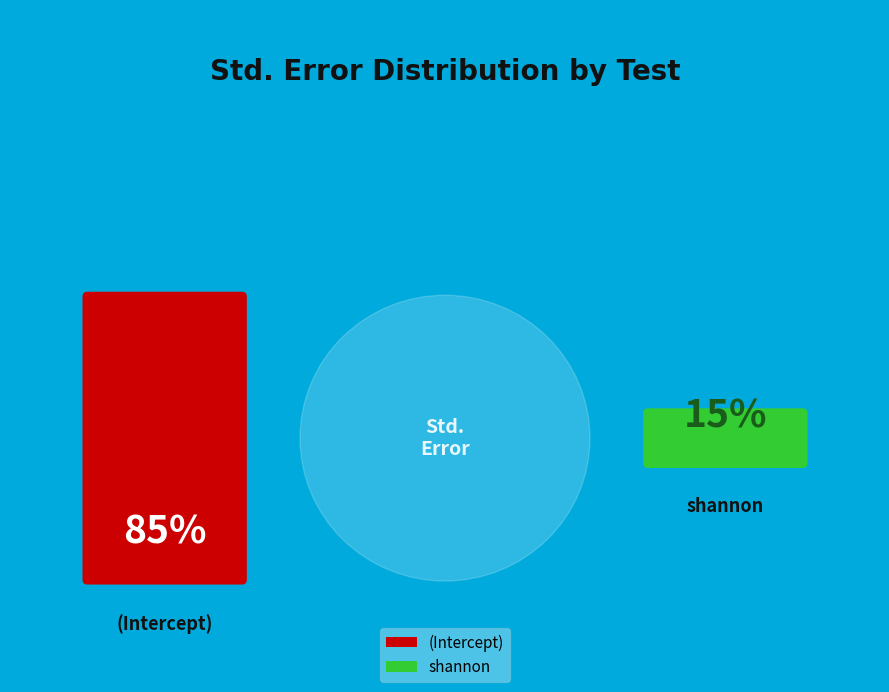

How many slices are in this pie chart?

2